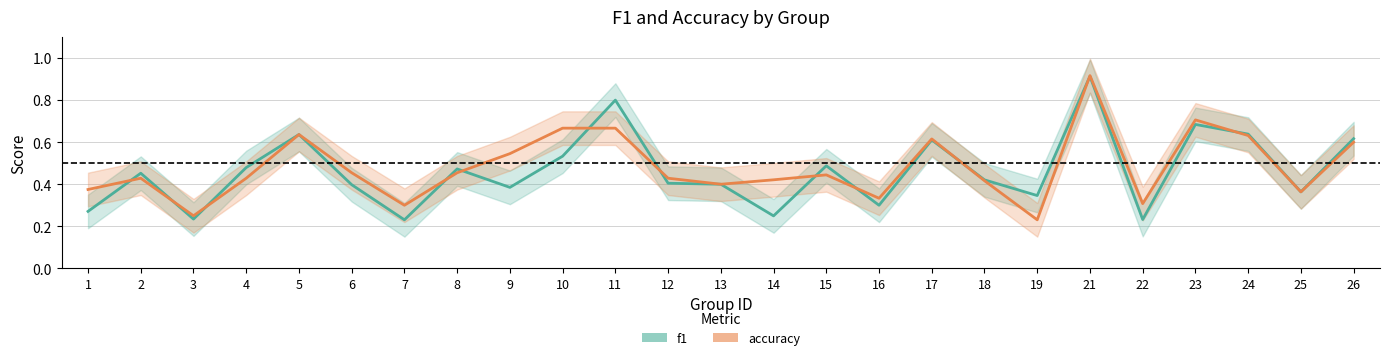

Which series ends up on top after the final intersection of f1 and accuracy?

f1